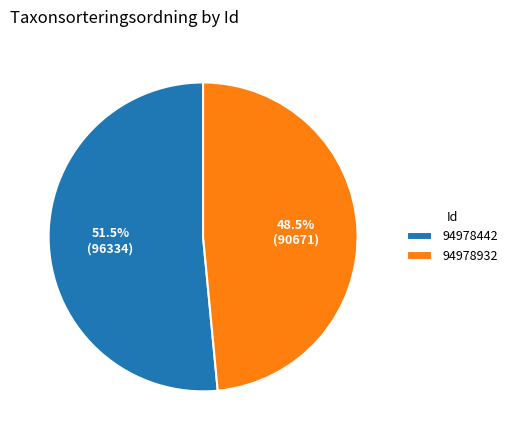

True or false: 94978932 accounts for 38% of the total.

False